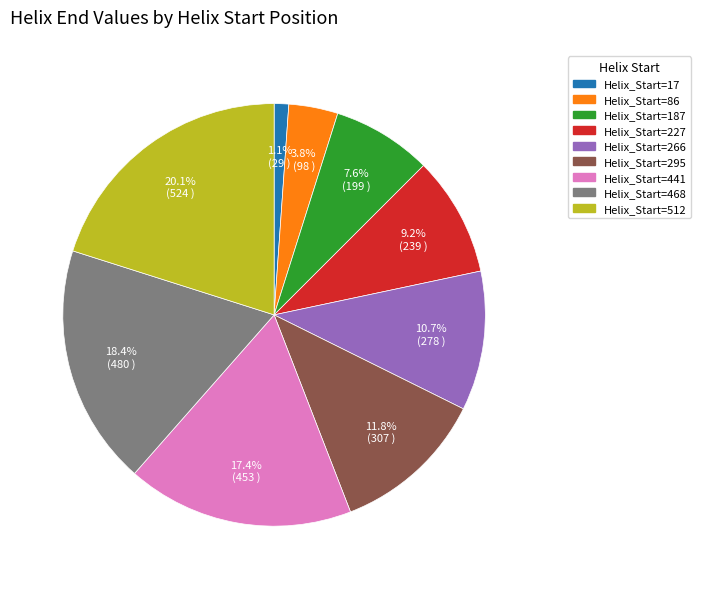

Does any single category account for the majority?

No